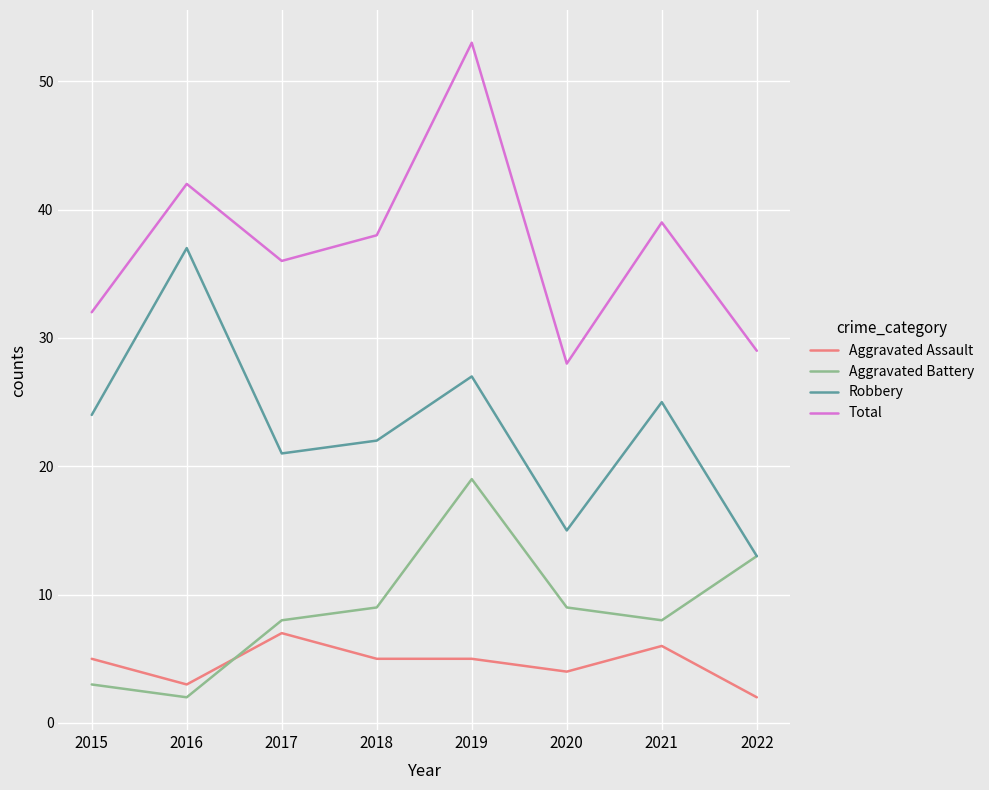

How many interior local peaks does the Robbery series have?

3